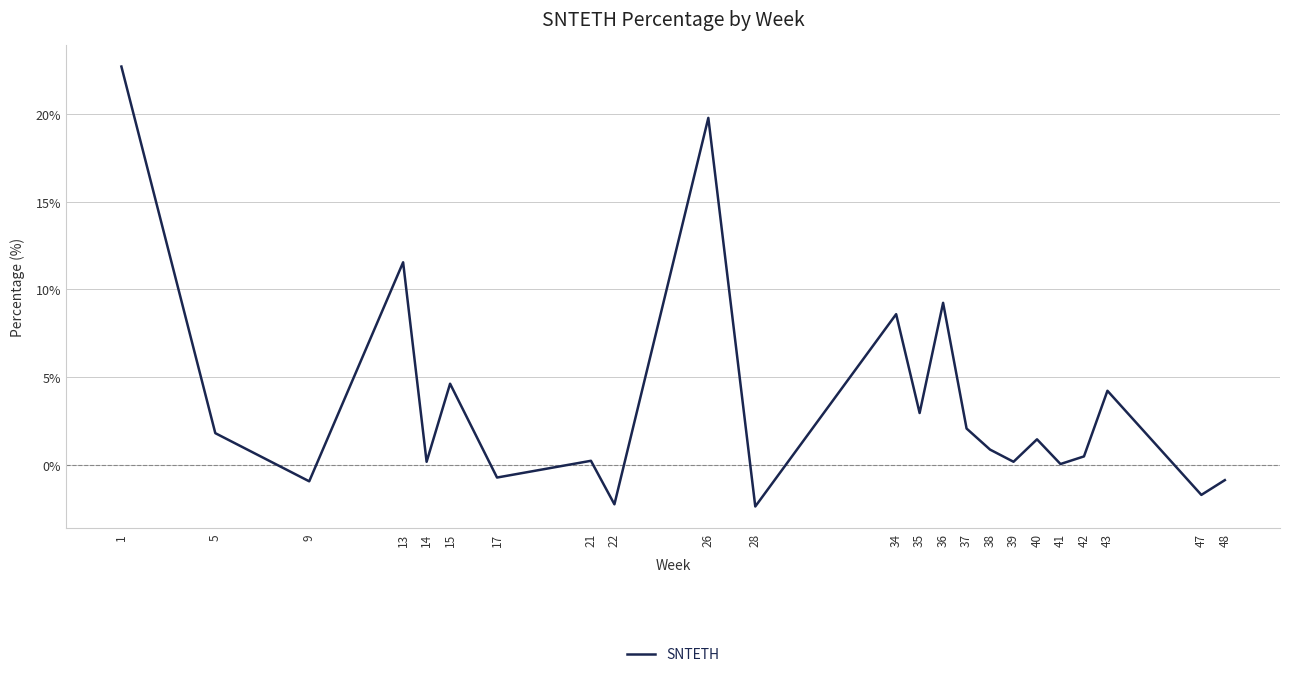

What is the average value?

3.6